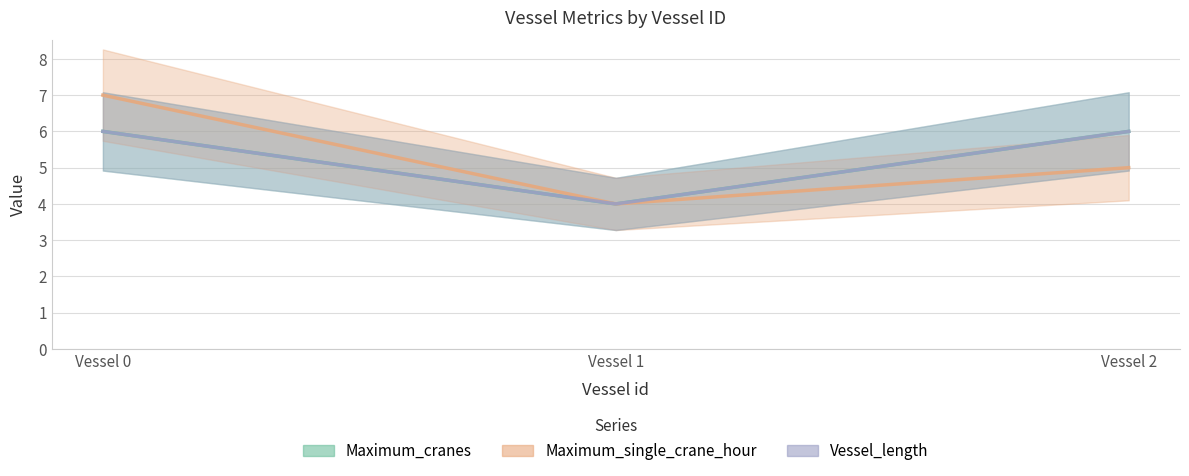

True or false: Vessel_length has a value of 4 at Vessel 1.

True